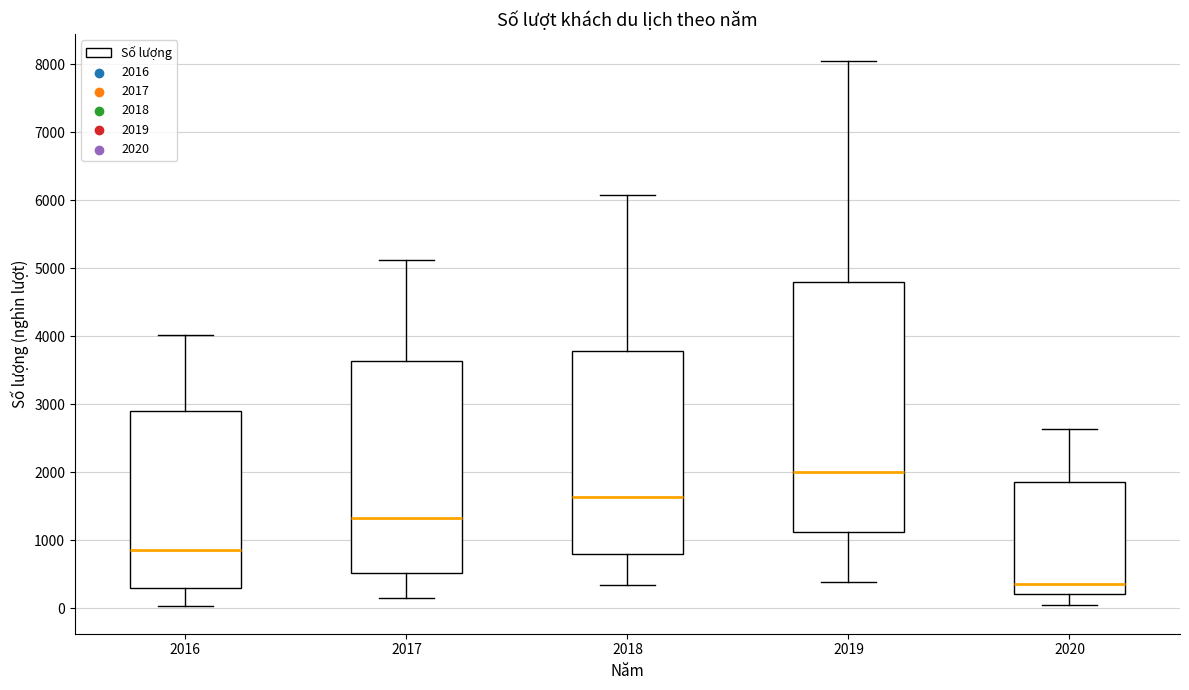

Where is the lower edge of the box at x = 2016 on the y-axis? The values are not printed on the chart, so give them approximately, as read against the axis.

300